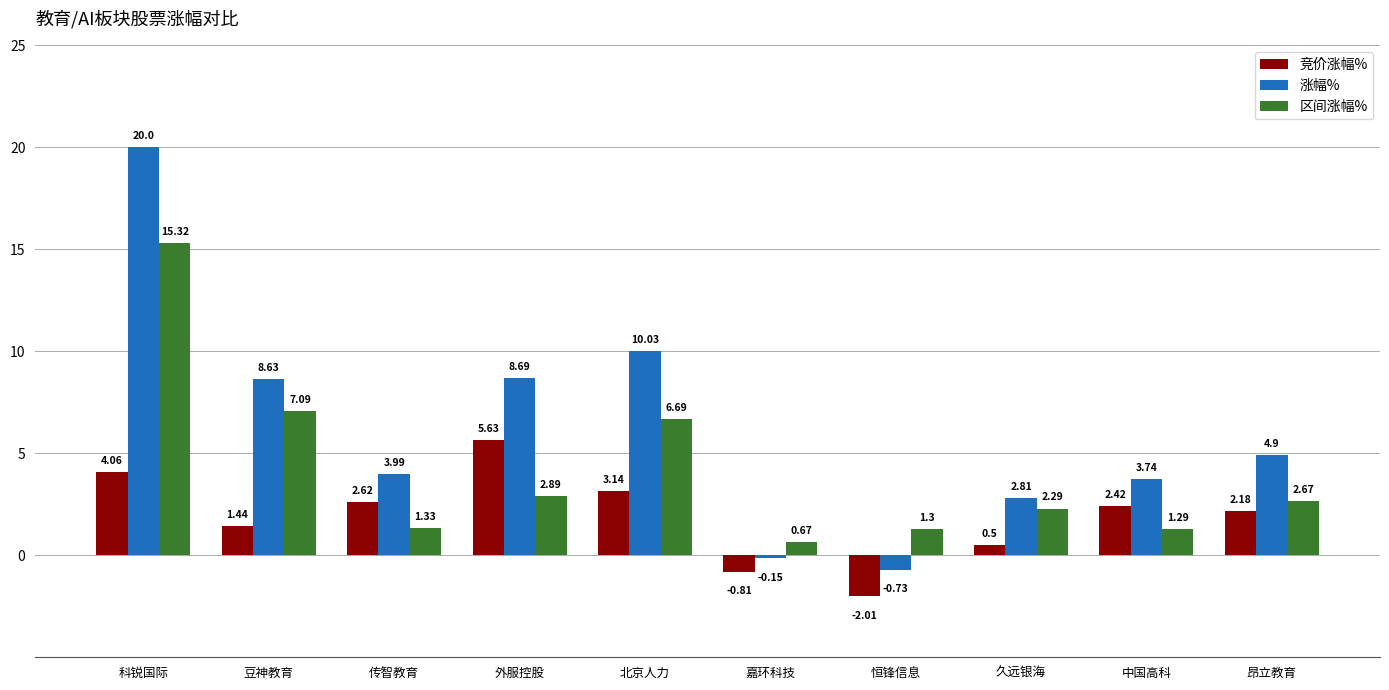

What is the label of the 3rd bar from the right?

久远银海